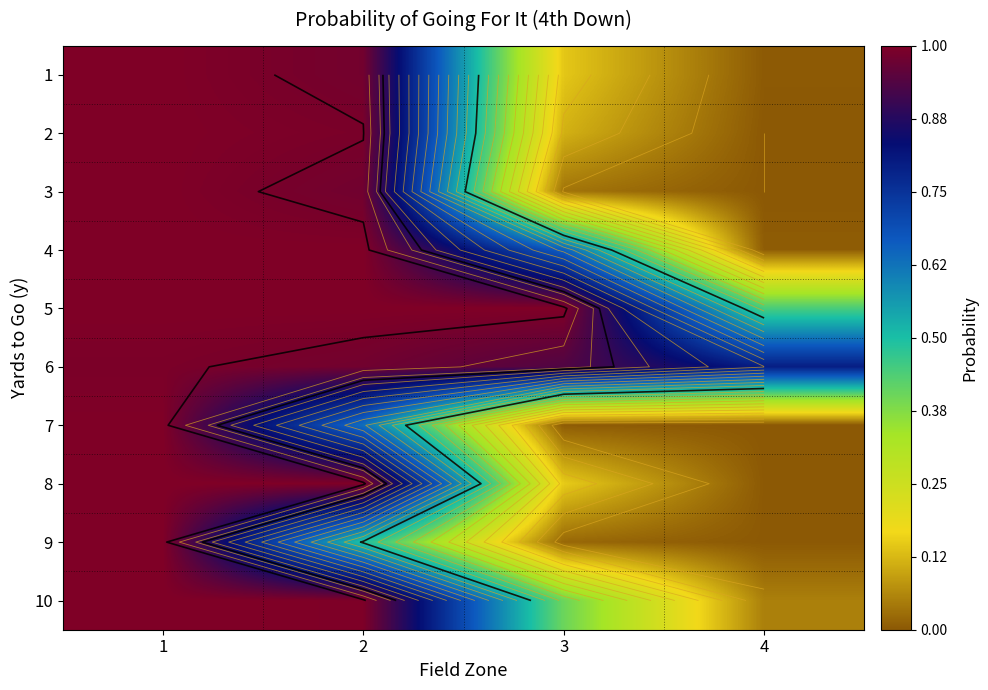

List the labels in order of 2 value, largest first.

1, 2, 3, 4